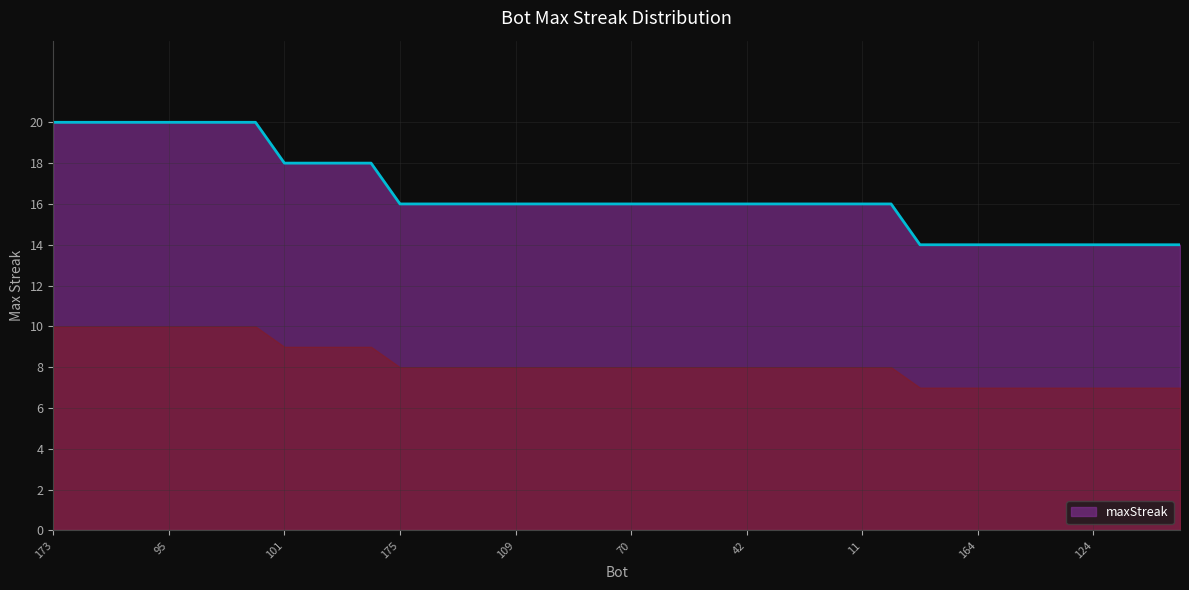

What is the difference between the second highest and minimum values?

6